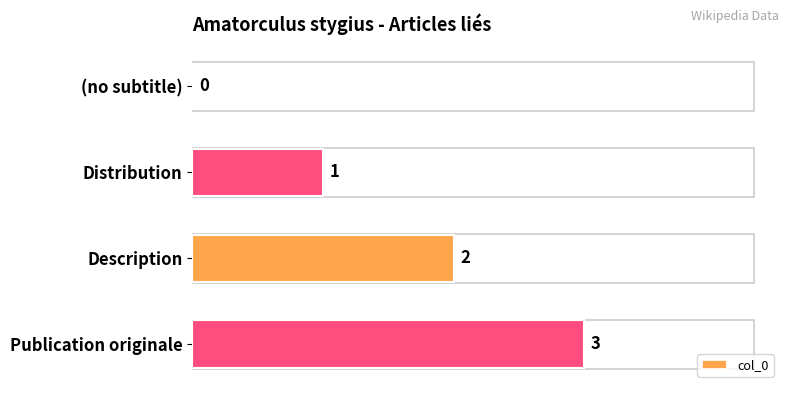

Approximately how many times larger is the value at Distribution compared to Publication originale?

0.3